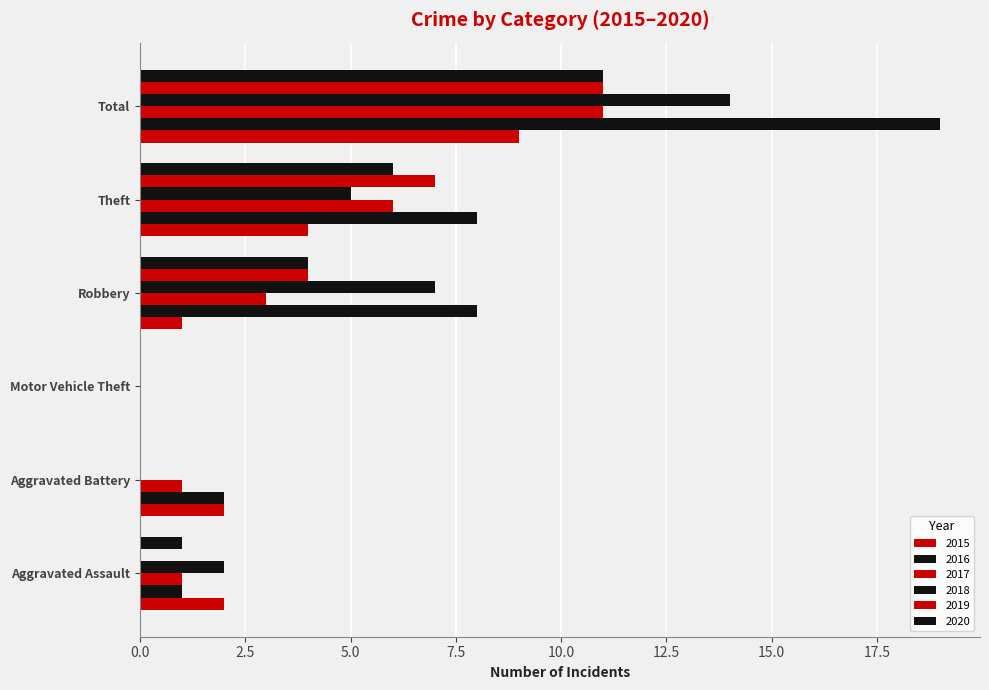

Between Robbery and Theft, which series saw the biggest shift?

2015